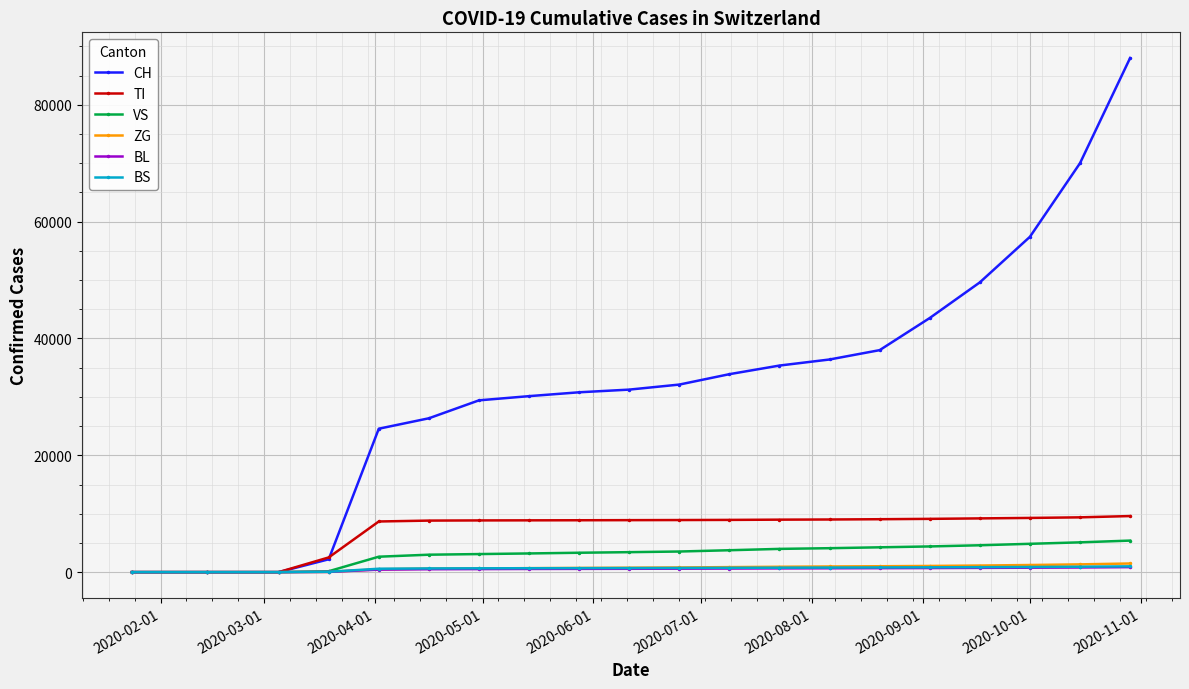

Which series has the largest total across all categories?

CH